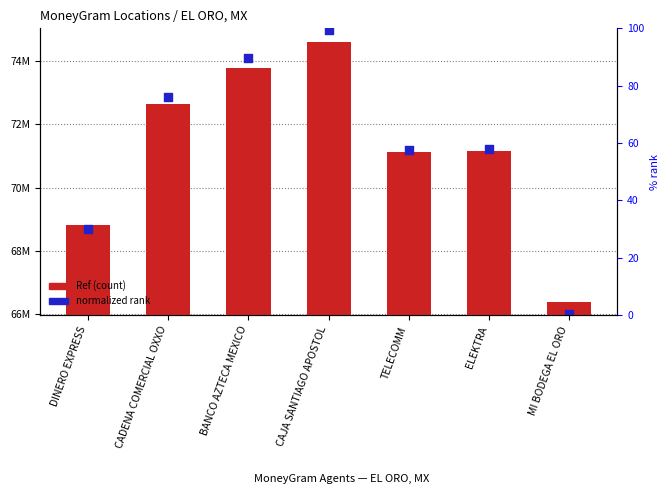

What are all the series names shown in the legend?

Ref (count), normalized rank